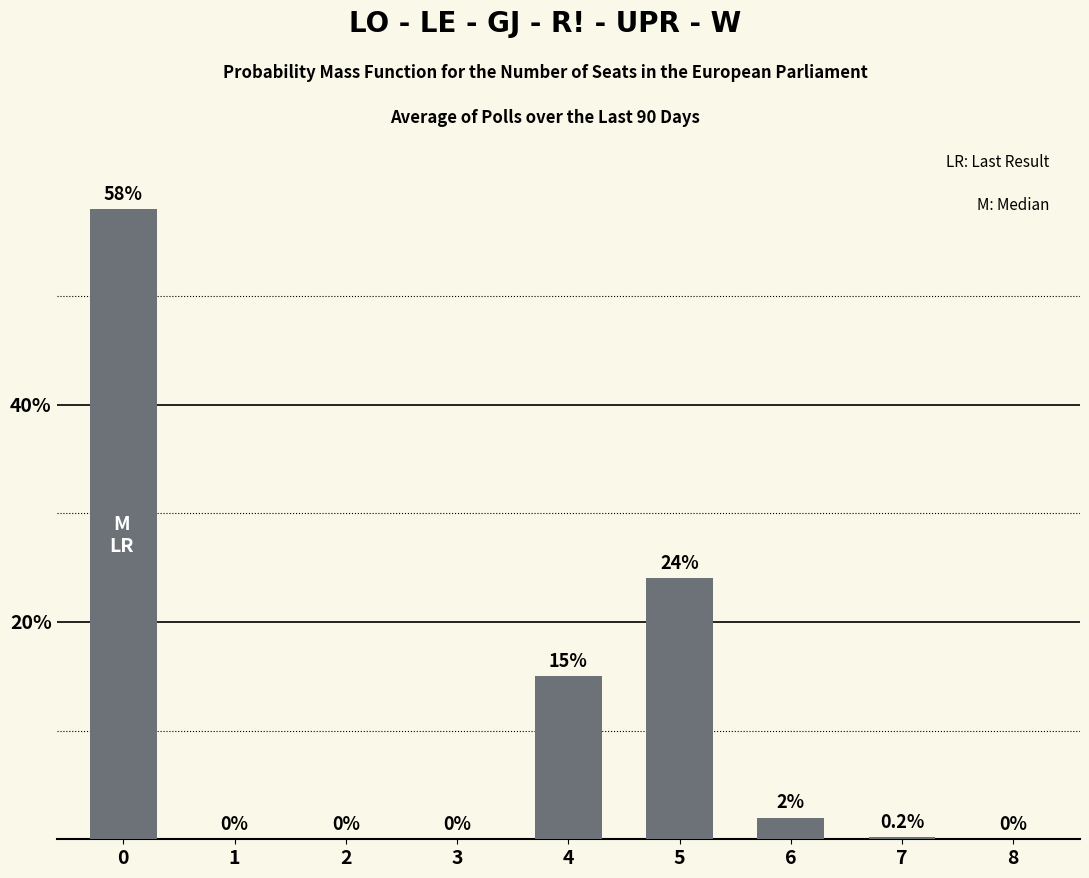

Which has a higher value, 4 or 6?

4